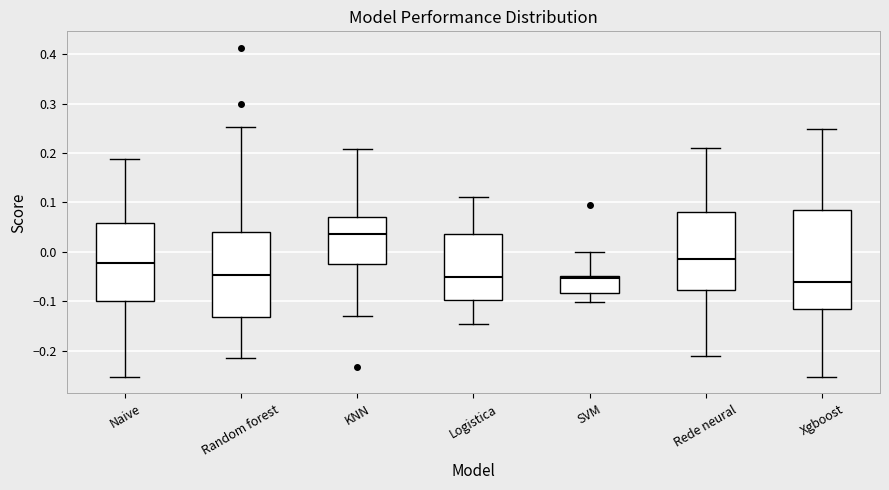

Reading left to right, transcribe this box plot: for each box, give where its median line is, the range the box spans, and where its two whiskers end, as read against the y-axis. The values are not printed on the chart, so give them approximately, as read against the axis.

Naive: median -0.02, box -0.10 to 0.06, whiskers -0.25 to 0.19
Random forest: median -0.05, box -0.13 to 0.04, whiskers -0.21 to 0.25
KNN: median 0.04, box -0.02 to 0.07, whiskers -0.13 to 0.21
Logistica: median -0.05, box -0.10 to 0.04, whiskers -0.15 to 0.11
SVM: median -0.05 (just below the box's upper edge), box -0.08 to -0.05, whiskers -0.10 to 0.00
Rede neural: median -0.02, box -0.08 to 0.08, whiskers -0.21 to 0.21
Xgboost: median -0.06, box -0.12 to 0.08, whiskers -0.25 to 0.25